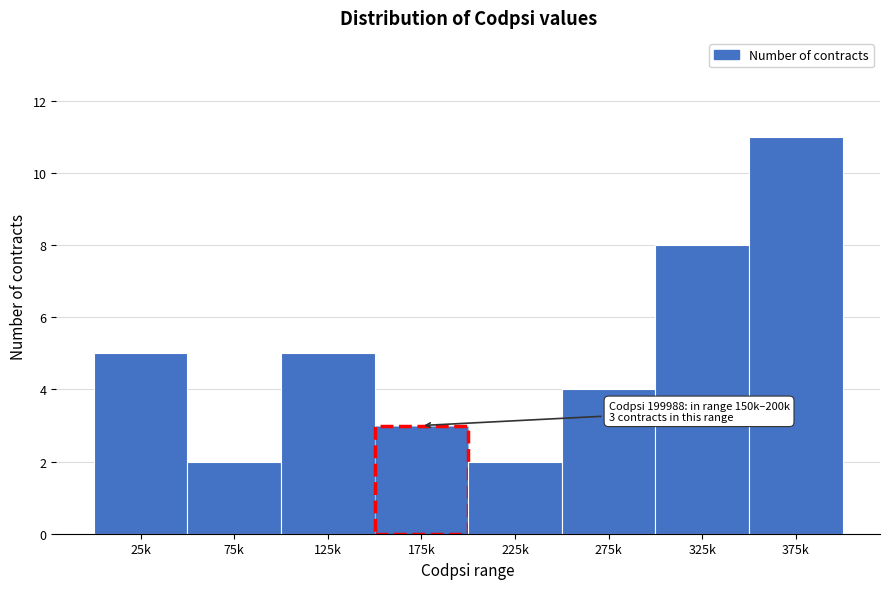

Reading left to right, transcribe all the data shown in this chart.

5	2	5	3	2	4	8	11